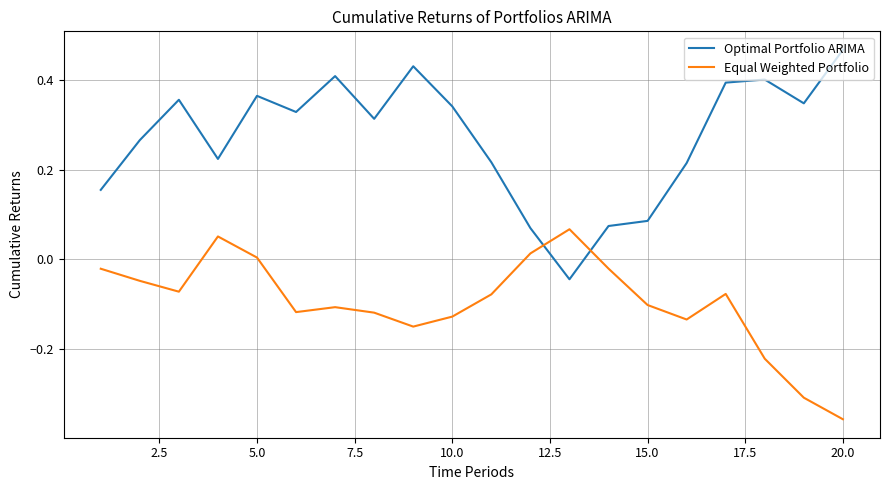

Which series has the largest total across all categories?

Optimal Portfolio ARIMA